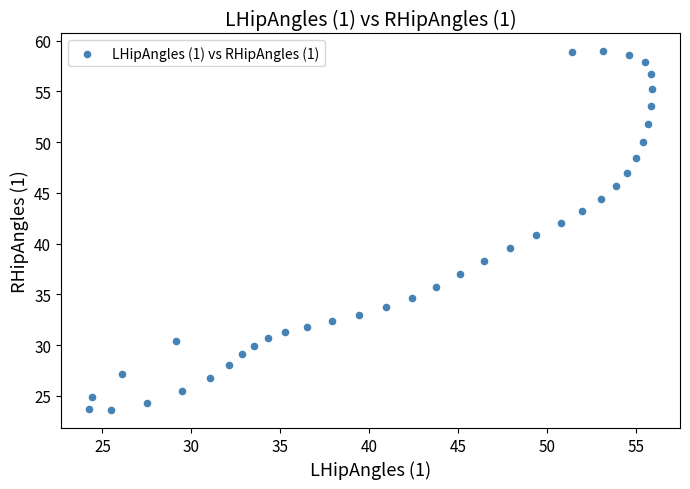

What is the range of Y values (max minus min)?

35.3